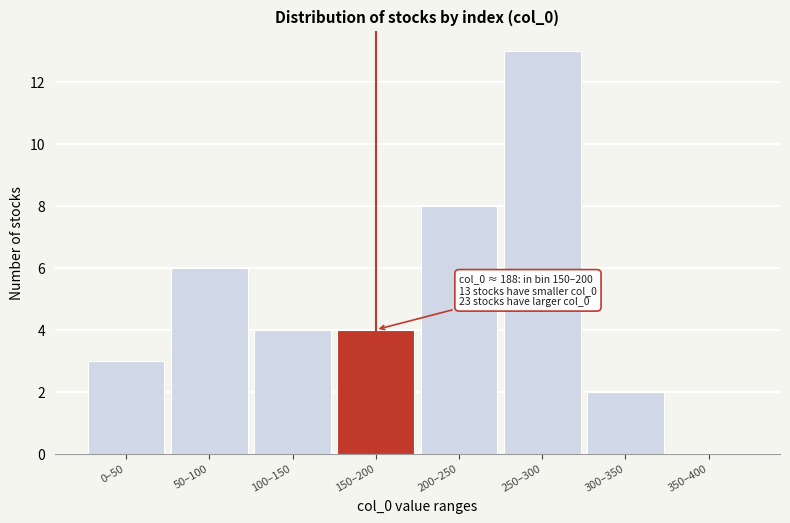

Reading right to left, what are all the values shown in this chart?

350–400=0	300–350=2	250–300=13	200–250=8	150–200=4	100–150=4	50–100=6	0–50=3